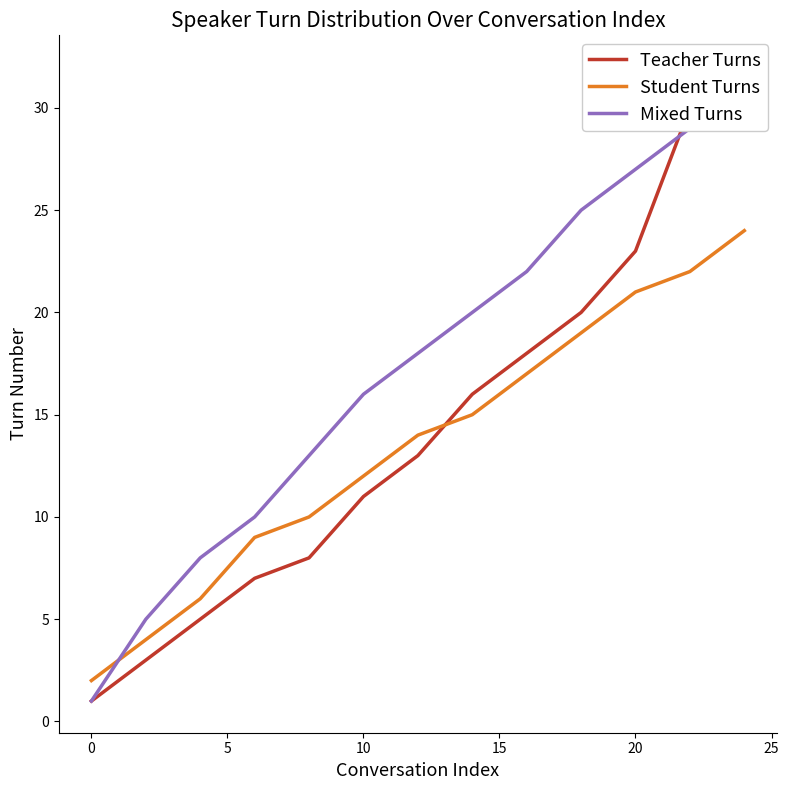

What is the total value across all series at 30?

51